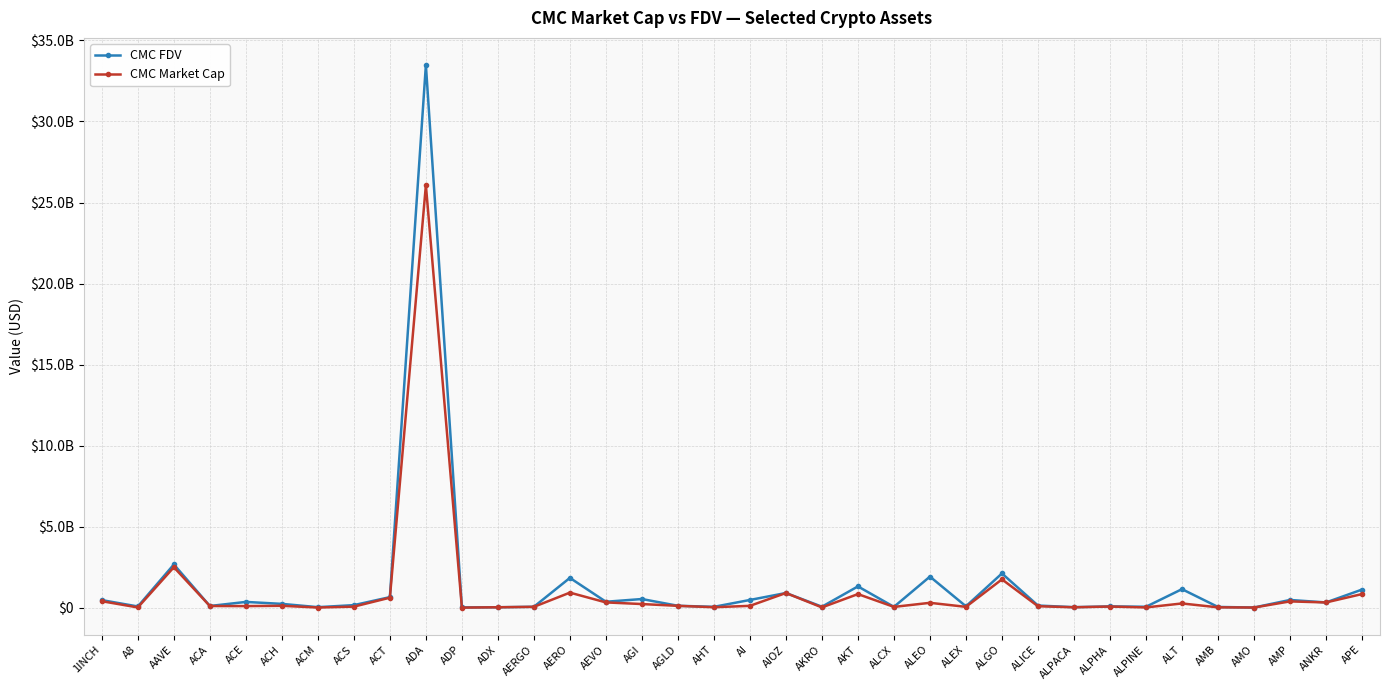

How many interior local peaks does the CMC FDV series have?

12